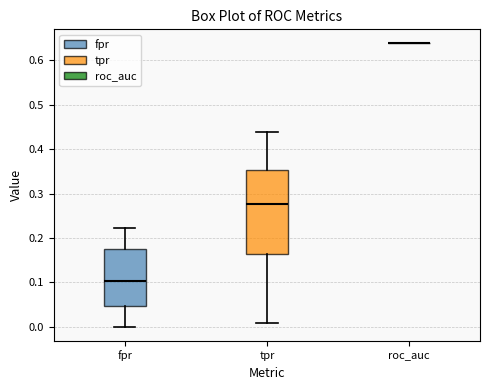

Reading left to right, read every box against the y-axis: the position of its median line, the range the box covers, and the ends of its whiskers. The values are not printed on the chart, so give them approximately, as read against the axis.

fpr: median 0.10, box 0.05 to 0.17, whiskers 0.00 to 0.22
tpr: median 0.28, box 0.16 to 0.35, whiskers 0.01 to 0.44
roc_auc: box collapsed to a line at 0.64, whiskers 0.64 to 0.64